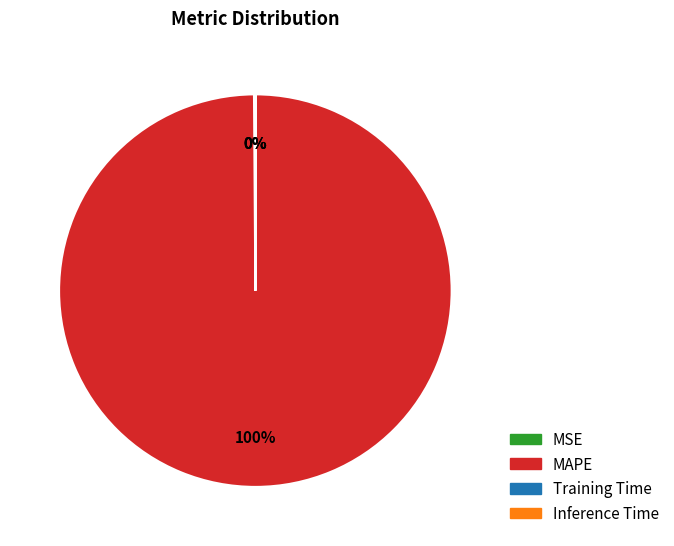

Which category has the biggest portion of the pie?

MAPE